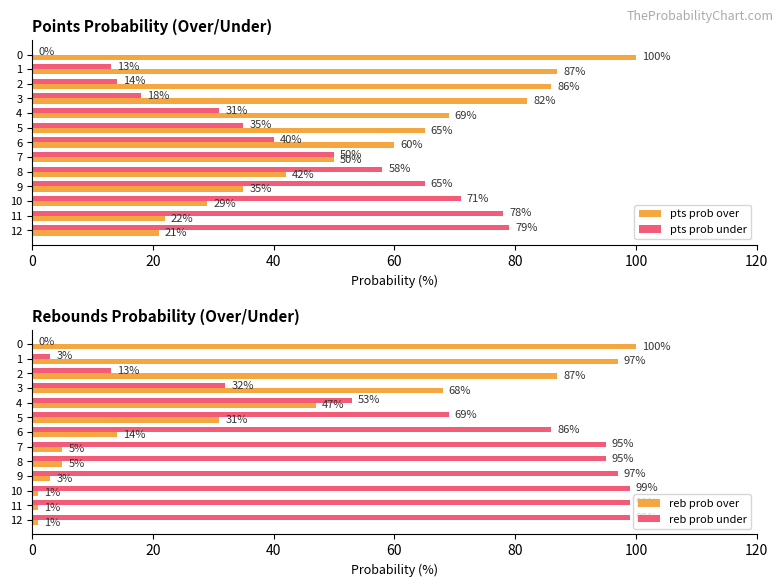

Does the chart contain stacked bars?

No